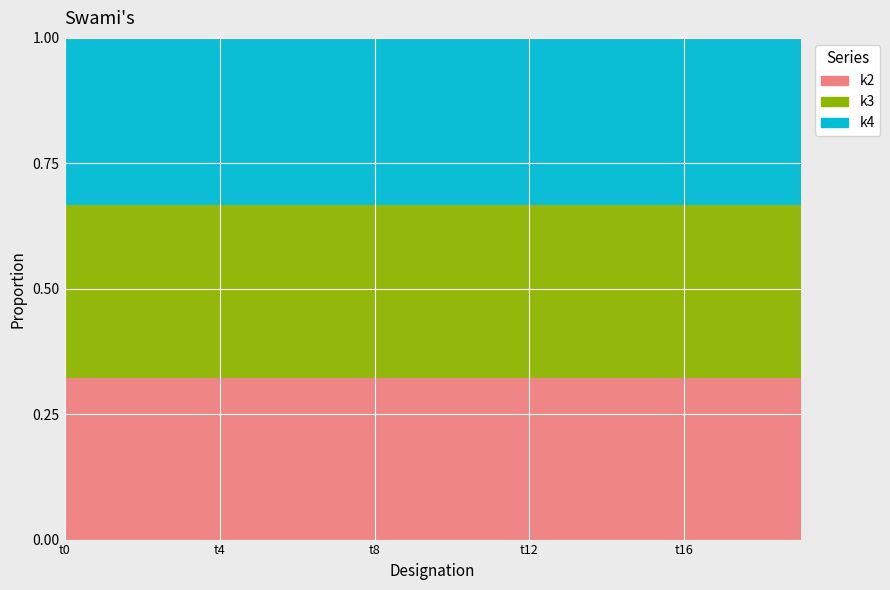

Reading right to left, list all the values displayed in this chart.

k2: 31	31	31	31	31	31	31	31	31	31	31	31	31	31	31	31	31	31	31	31
k3: 33	33	33	33	33	33	33	33	33	33	33	33	33	33	33	33	33	33	33	33
k4: 32	32	32	32	32	32	32	32	32	32	32	32	32	32	32	32	32	32	32	32